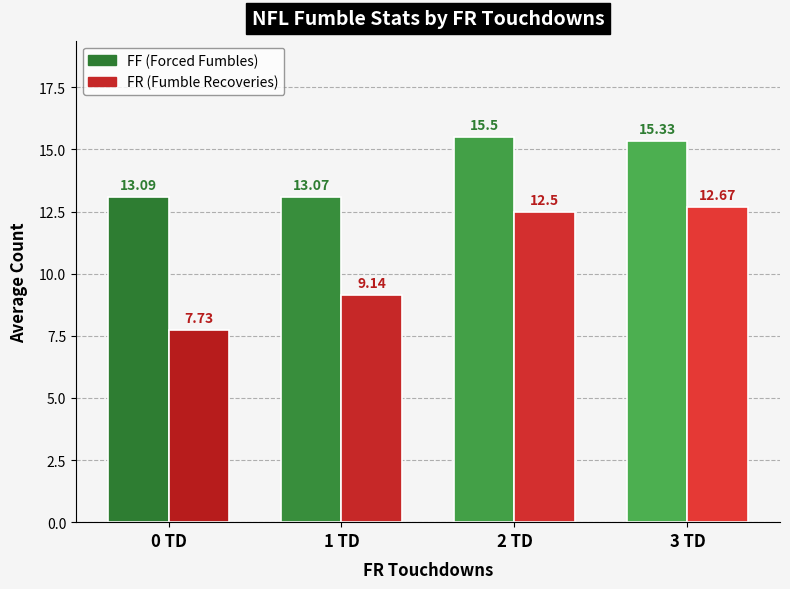

Reading right to left, what are all the values shown in this chart?

FF: 3 TD=15.3	2 TD=15.5	1 TD=13.1	0 TD=13.1
FR: 3 TD=12.7	2 TD=12.5	1 TD=9.1	0 TD=7.7